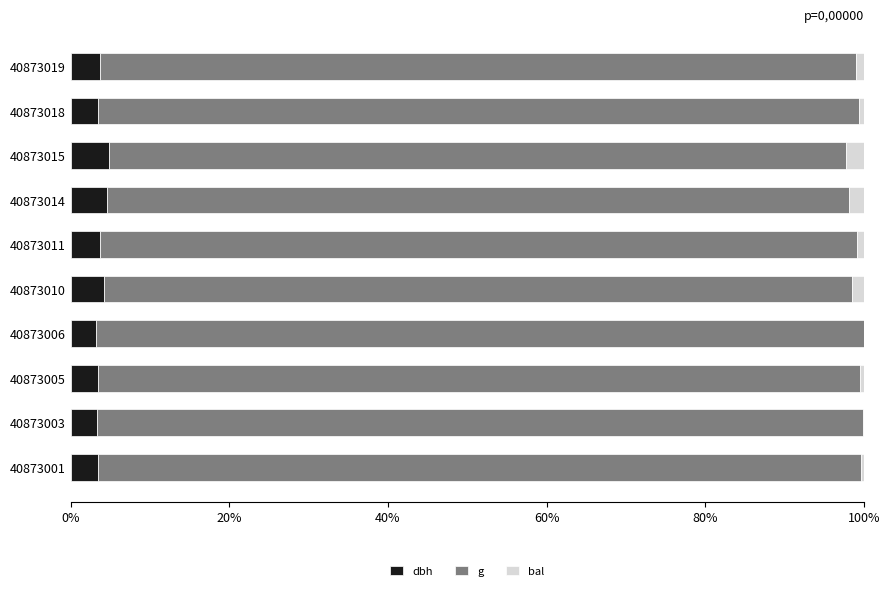

What are all the series names shown in the legend?

dbh, g, bal